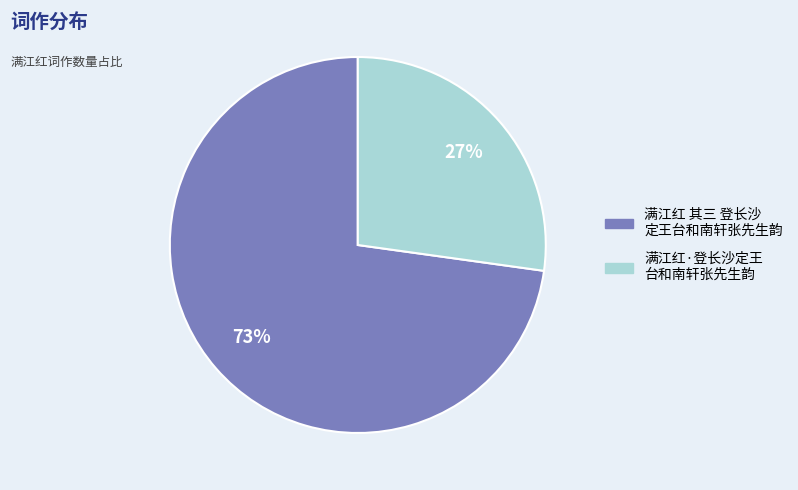

To the nearest percent, what is the difference between the largest and smallest slice percentages?

46%